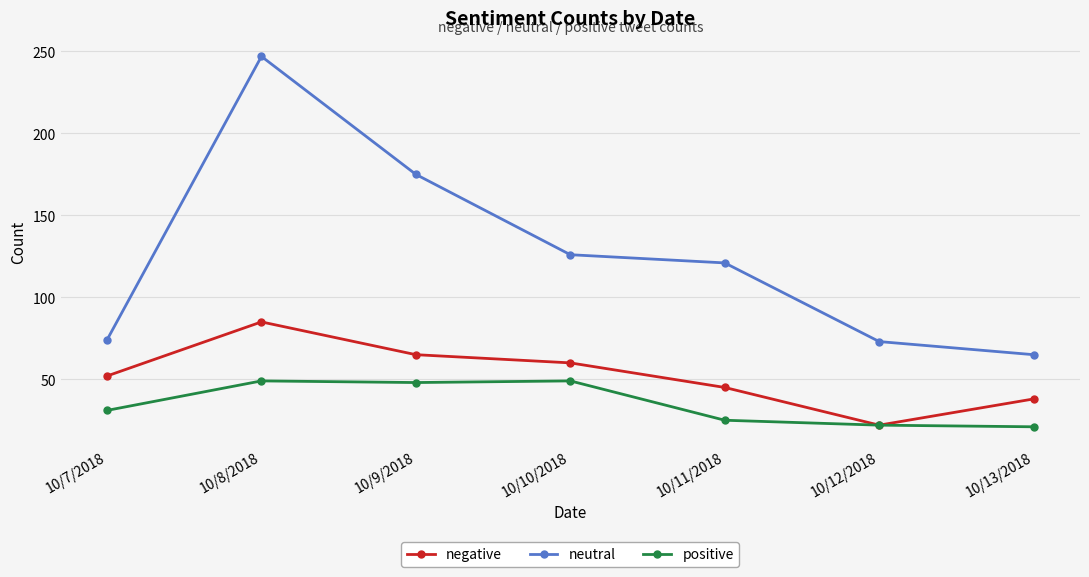

What is the label of the 2nd point from the right?

10/12/2018